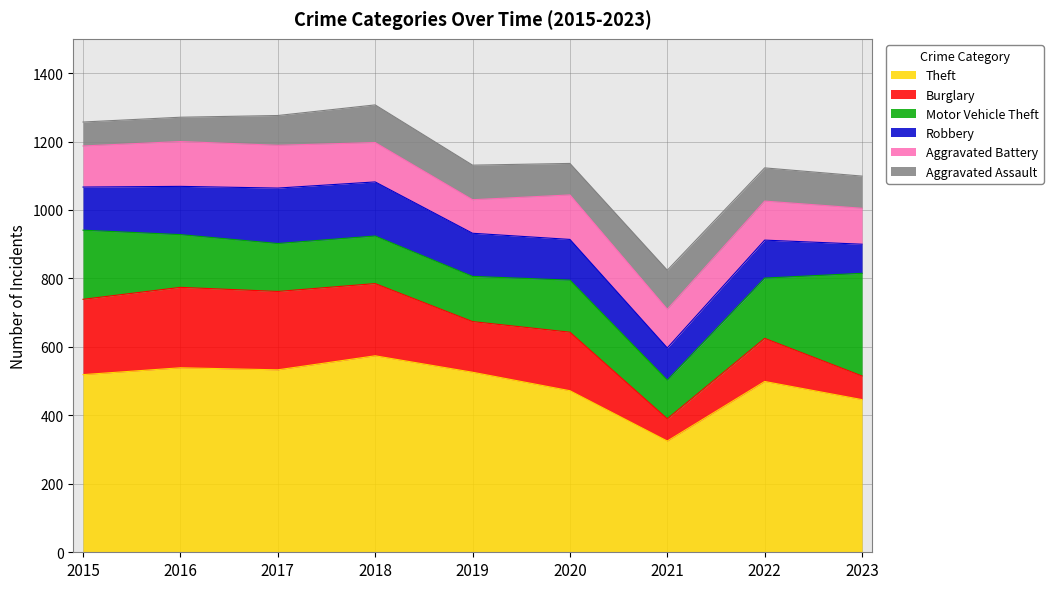

The Theft series shows 499 at 2022. True or false?

True